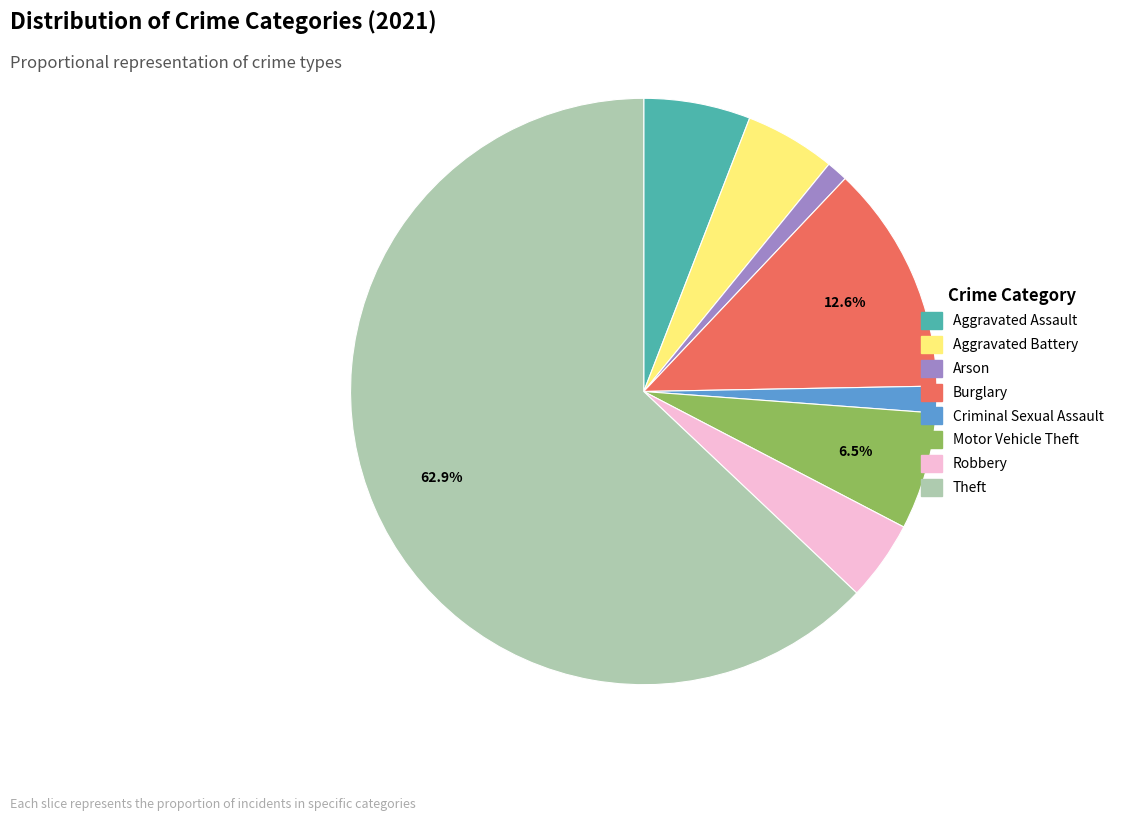

Is there any slice that represents more than half of the pie?

Yes